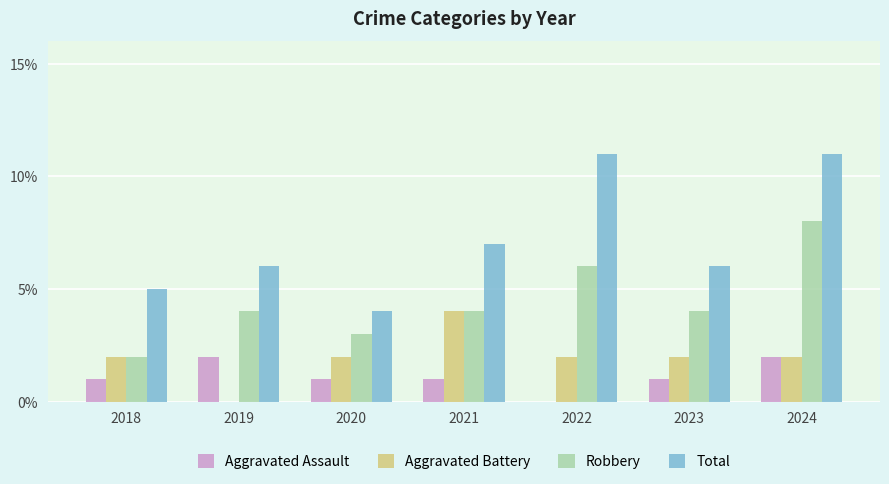

What is the greatest value displayed?

11